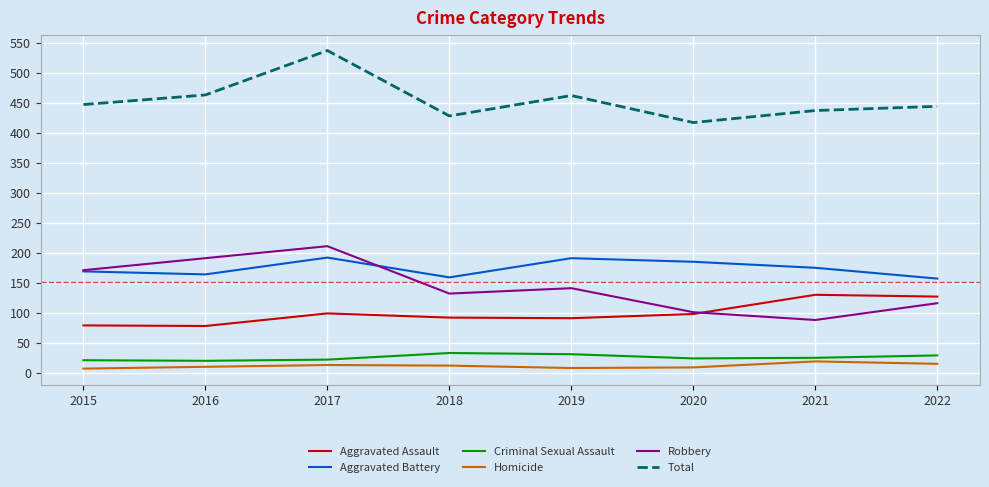

True or false: Total has a value of 621 at 2018.

False